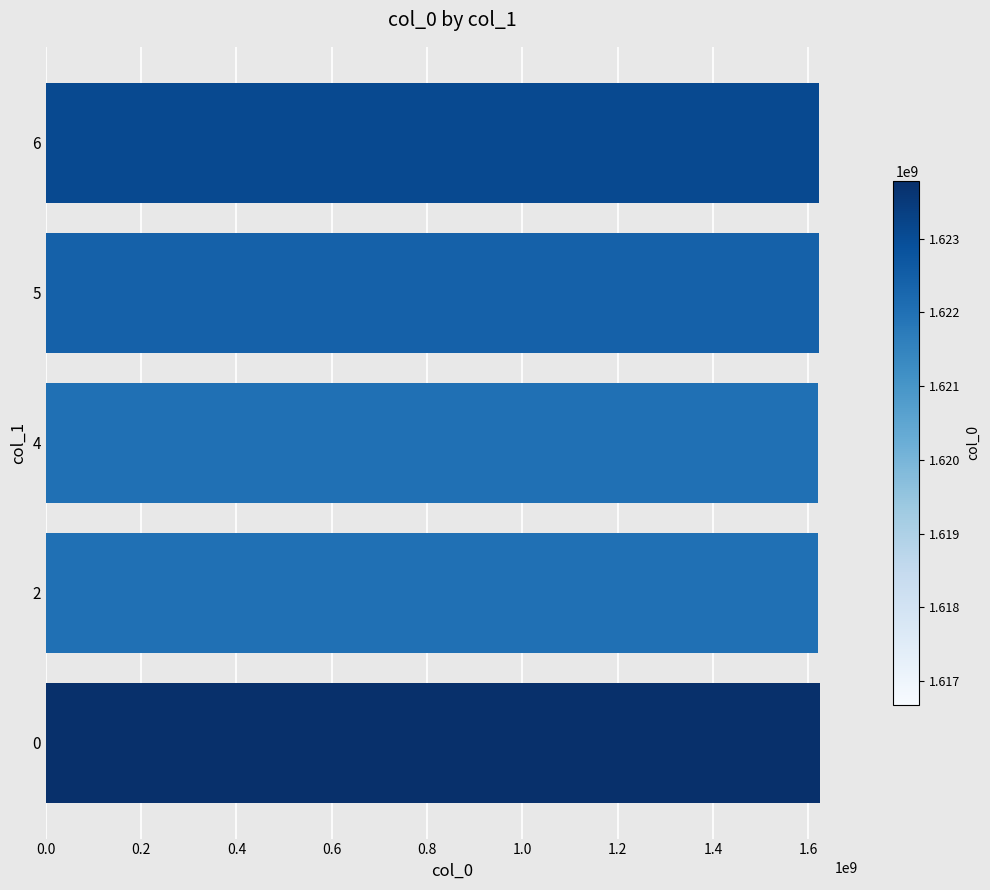

The chart shows a value of 1086888149 at 1.4. True or false?

False